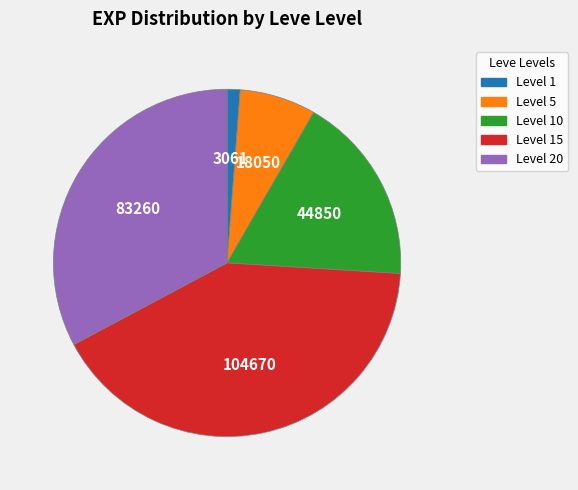

The Level 15 slice represents 10% of the pie. True or false?

False